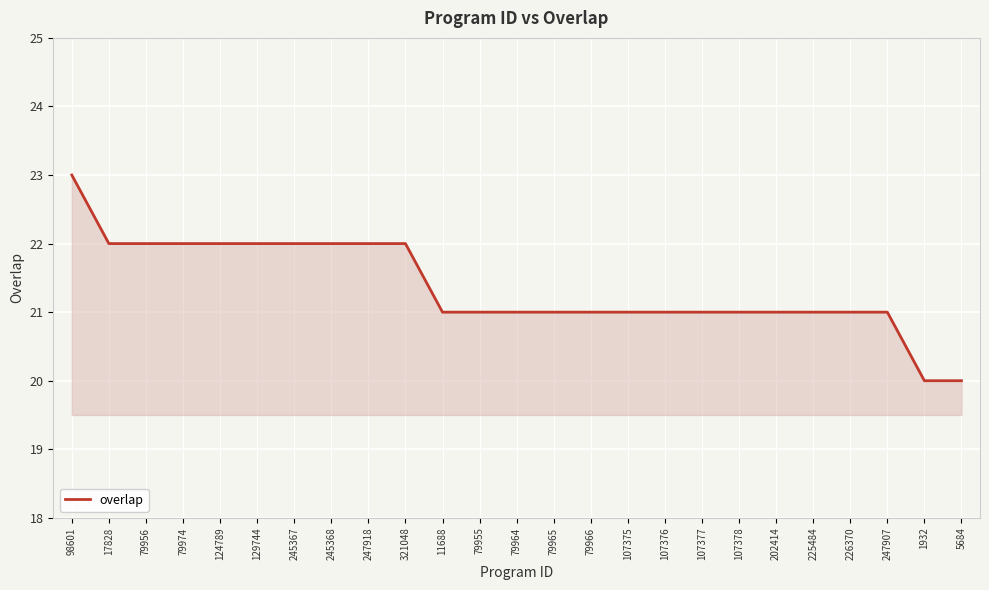

Which has a higher value, 247907 or 124789?

124789